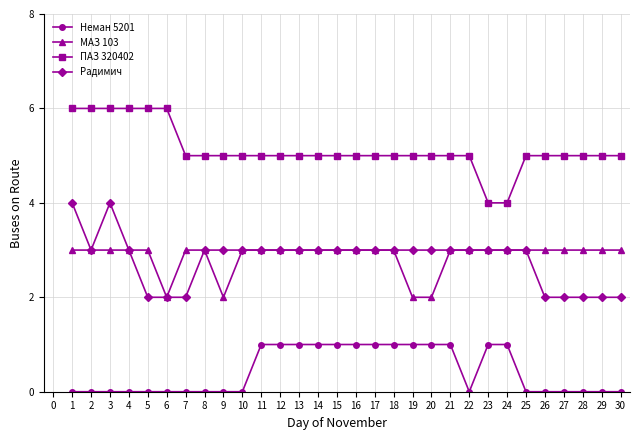

Is it true that Радимич equals 1 at 25?

False